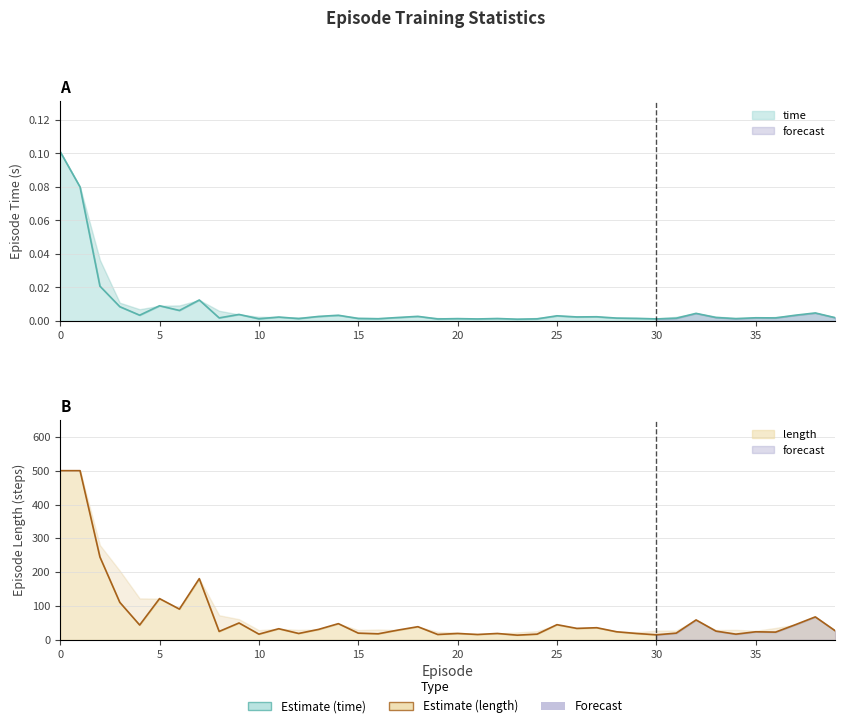

The time series shows 0.0 at 19. True or false?

False